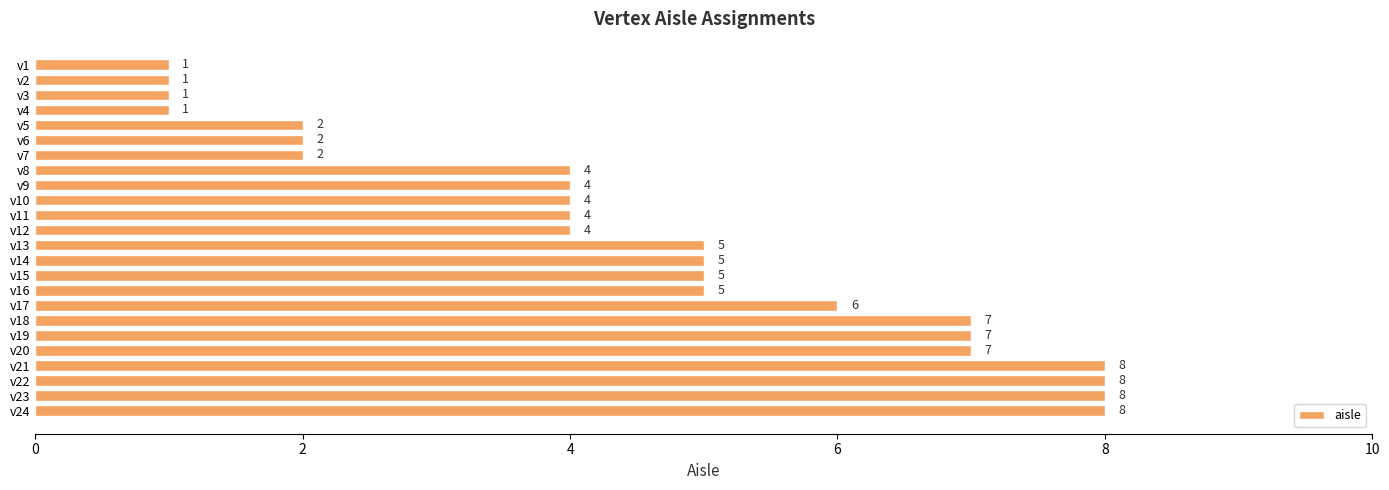

Reading bottom to top, transcribe all the data shown in this chart.

8	8	8	8	7	7	7	6	5	5	5	5	4	4	4	4	4	2	2	2	1	1	1	1